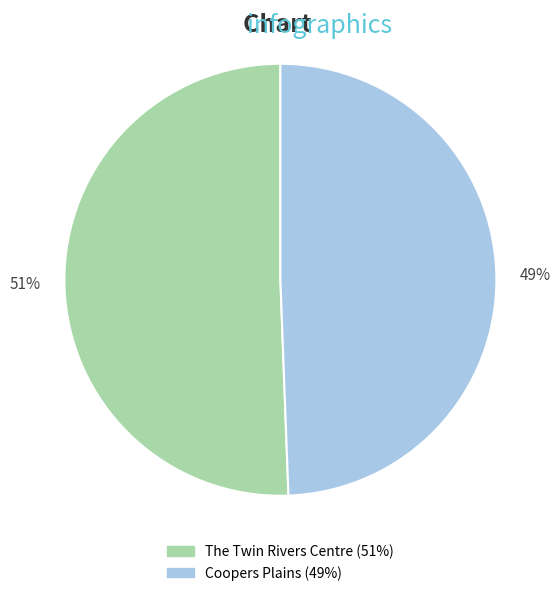

Which category has the biggest portion of the pie?

The Twin Rivers Centre